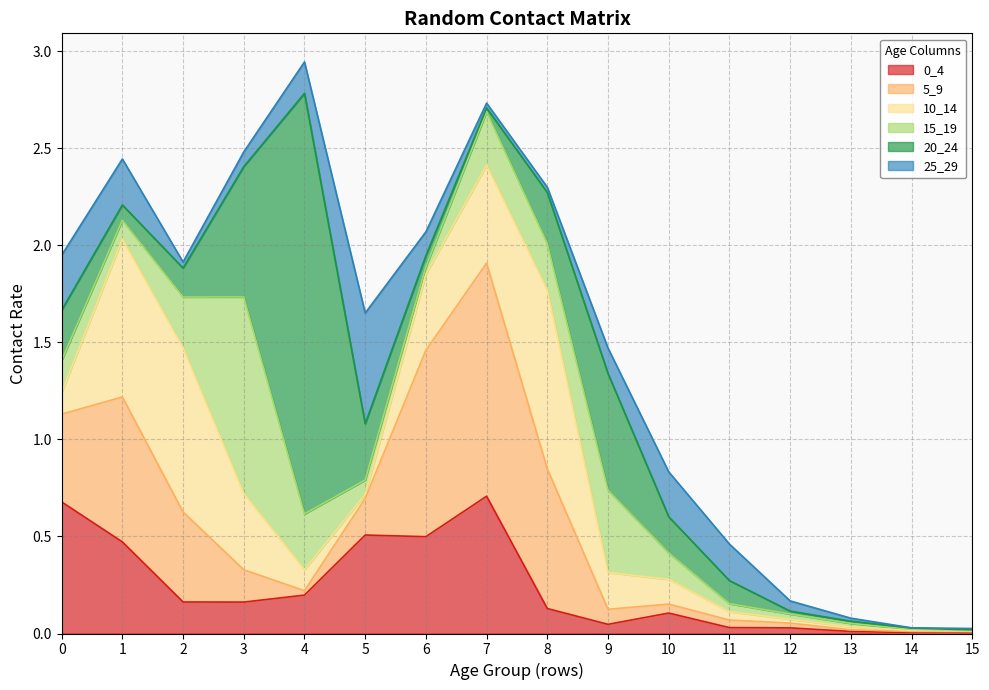

What is the difference between the maximum and minimum values in the 0_4 series?

0.7